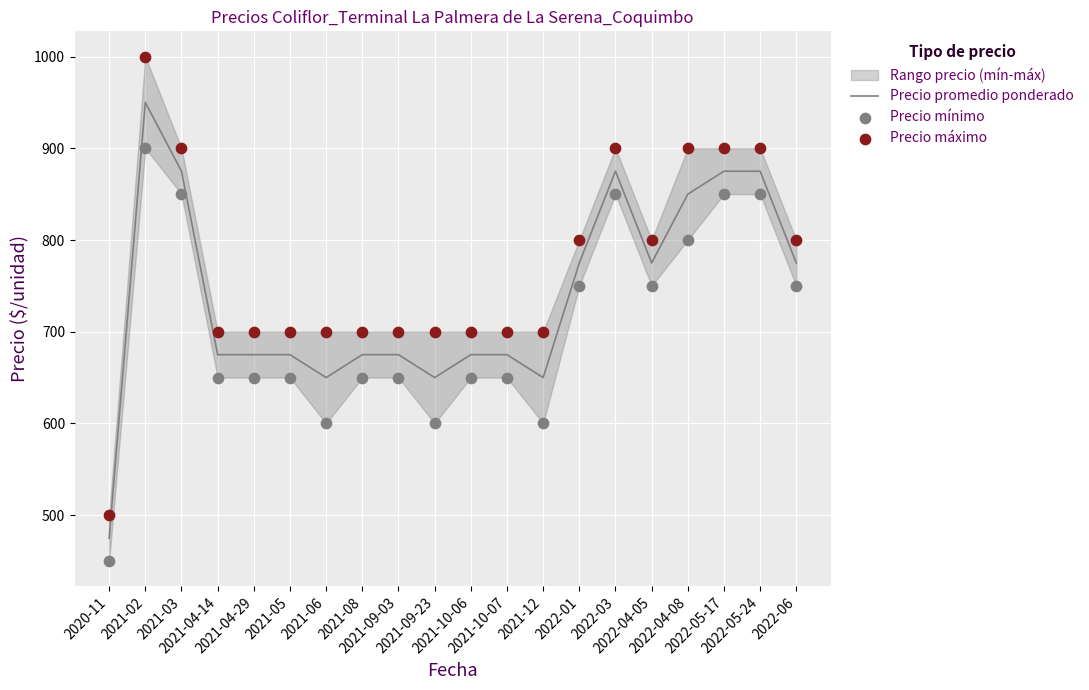

Which series has the largest total across all categories?

Precio máximo